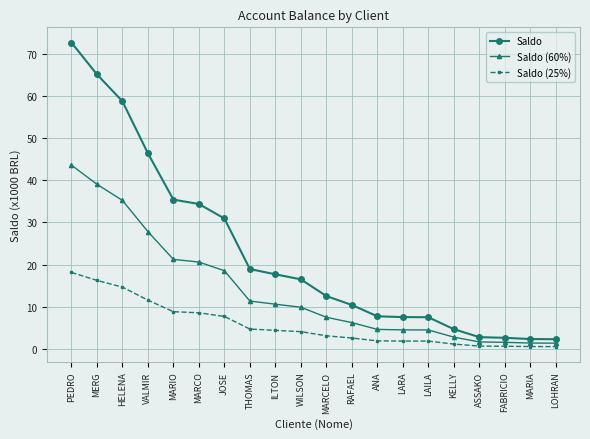

True or false: Saldo (60%) and Saldo cross at least once.

False